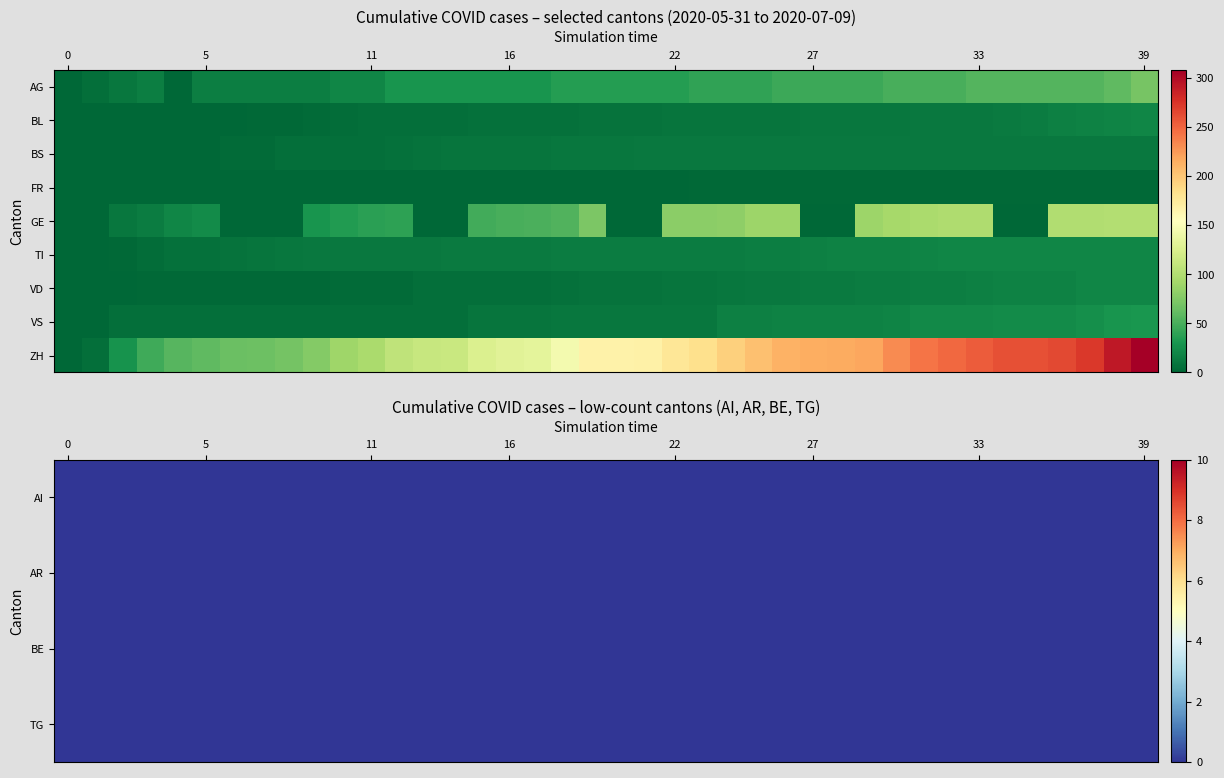

How many values in GE are above zero?

28